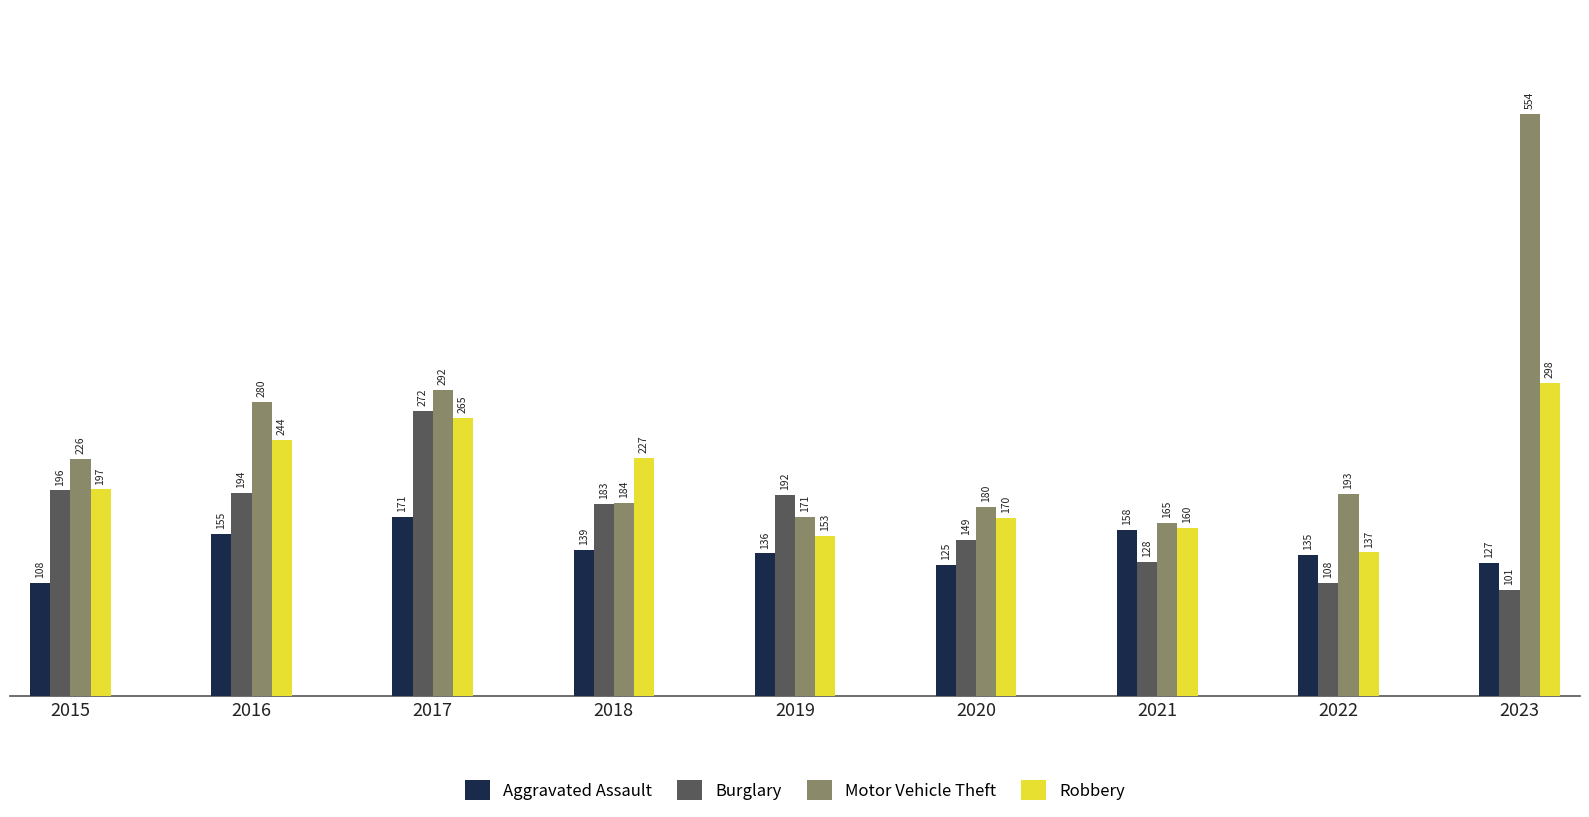

What is the difference between the Aggravated Assault values at 2019 and 2018?

3